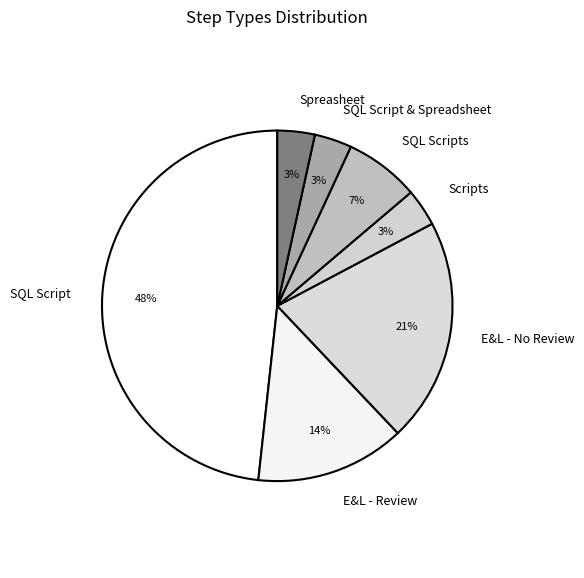

Which category has the biggest portion of the pie?

SQL Script